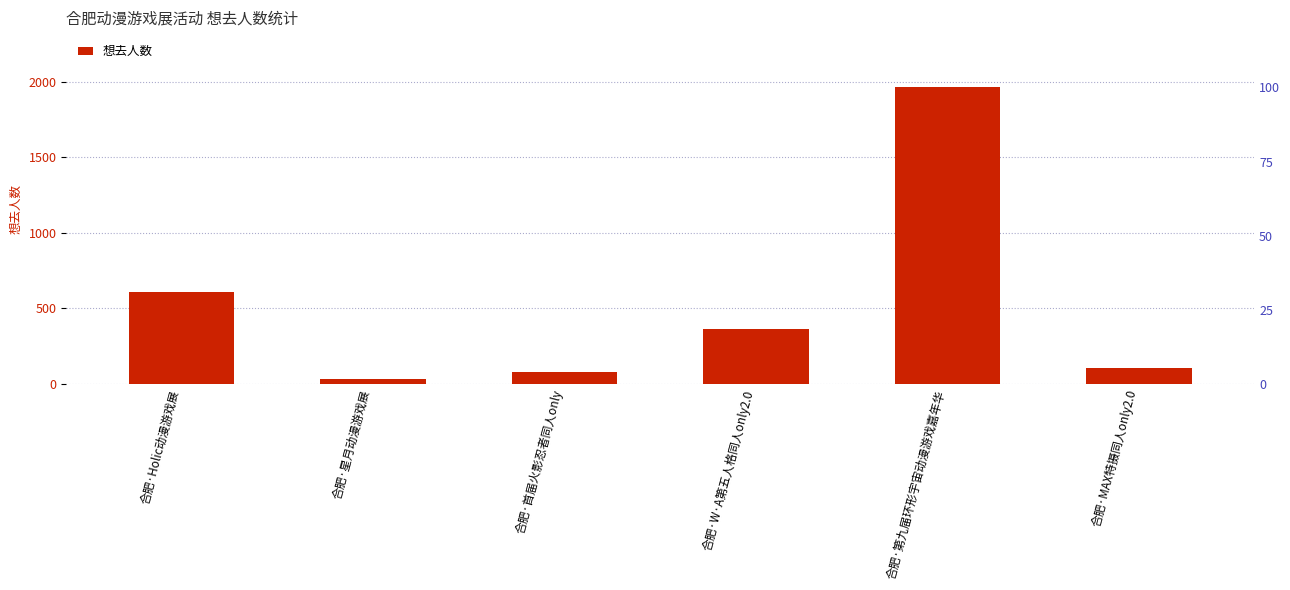

List the labels in order of value, largest first.

合肥·第九届环形宇宙动漫游戏嘉年华, 合肥·Holic动漫游戏展, 合肥·W·A第五人格同人only2.0, 合肥·MAX特摄同人only2.0, 合肥·首届火影忍者同人only, 合肥·星月动漫游戏展